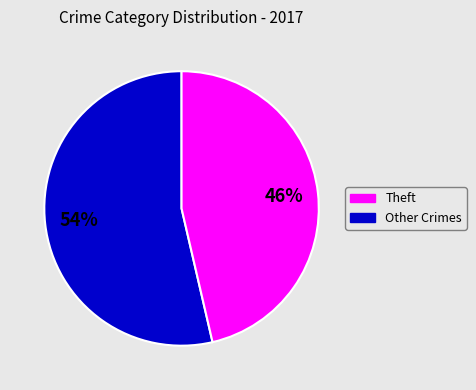

Is there any slice that represents more than half of the pie?

Yes